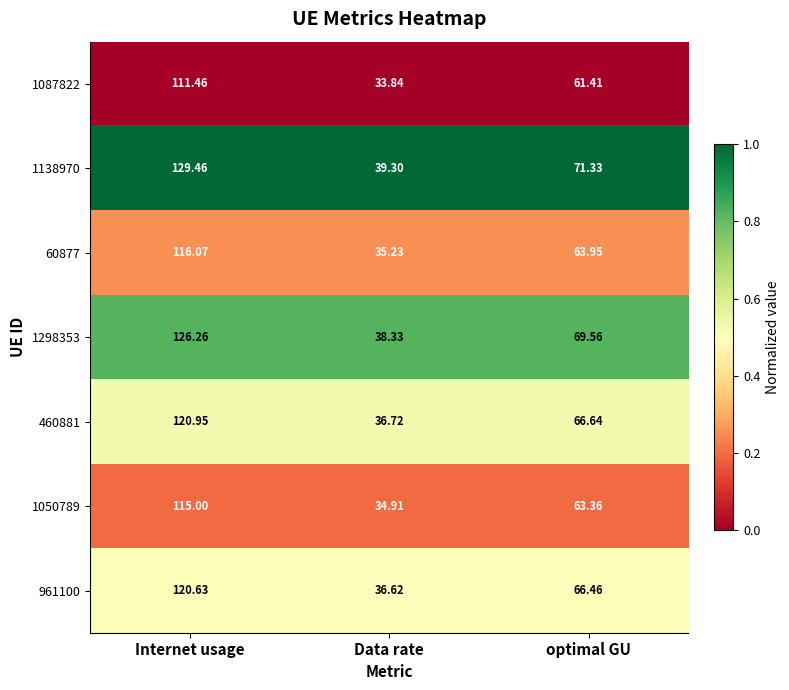

At which label does 60877 first exceed 63?

Internet usage